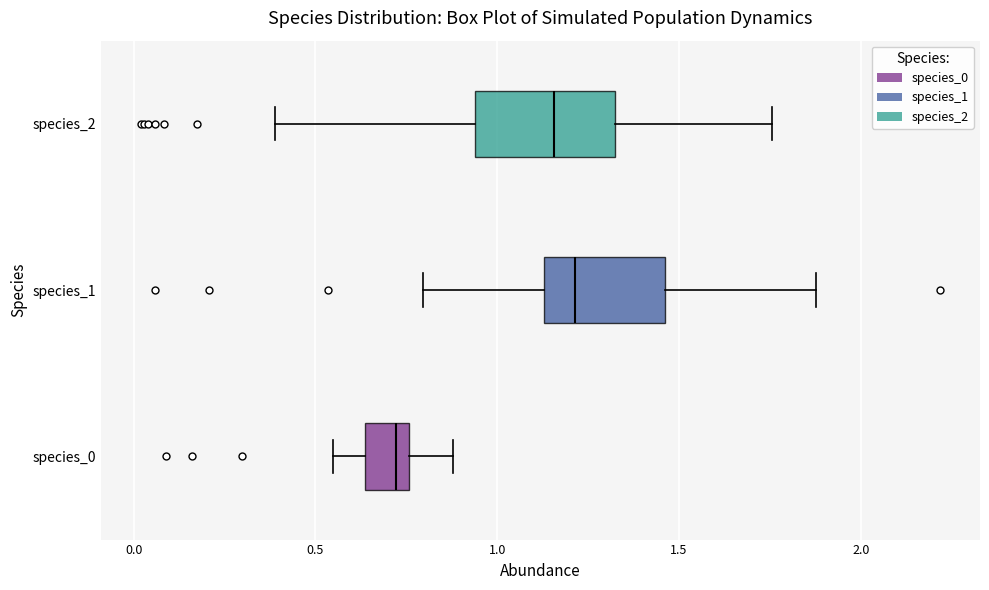

Reading bottom to top, transcribe this box plot: for each box, give where its median line is, the range the box spans, and where its two whiskers end, as read against the x-axis. The values are not printed on the chart, so give them approximately, as read against the axis.

species_0: median 0.70, box 0.65 to 0.75, whiskers 0.55 to 0.90
species_1: median 1.20, box 1.15 to 1.45, whiskers 0.80 to 1.90
species_2: median 1.15, box 0.95 to 1.35, whiskers 0.40 to 1.75